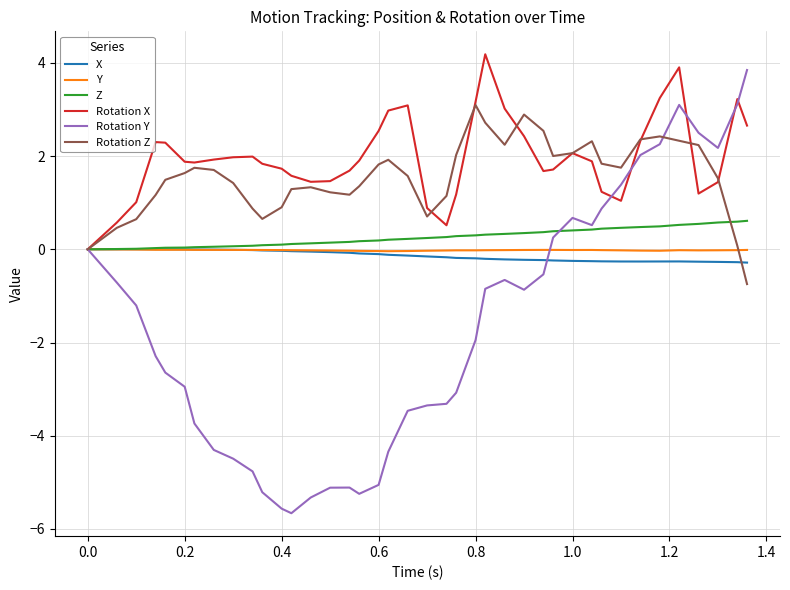

What is the maximum value for Rotation X?

4.2